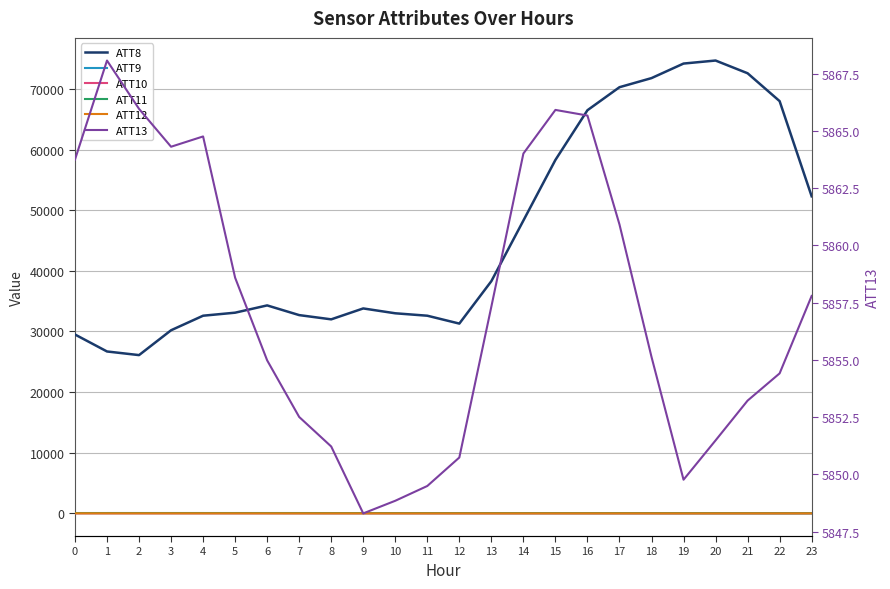

Is this an area chart (filled region under the line)?

No